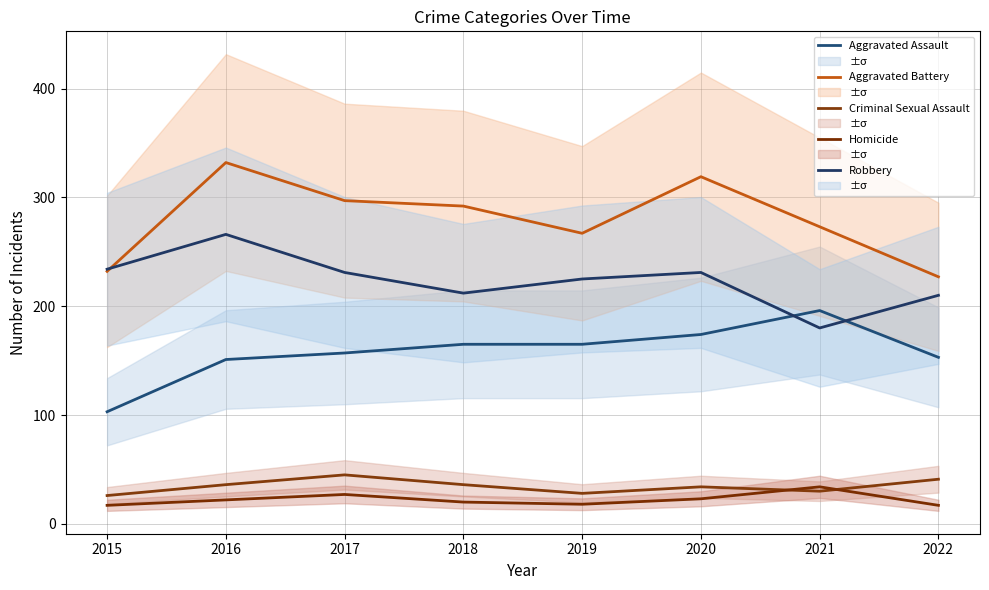

What is the difference between the second highest and second lowest values in the Criminal Sexual Assault series?

13